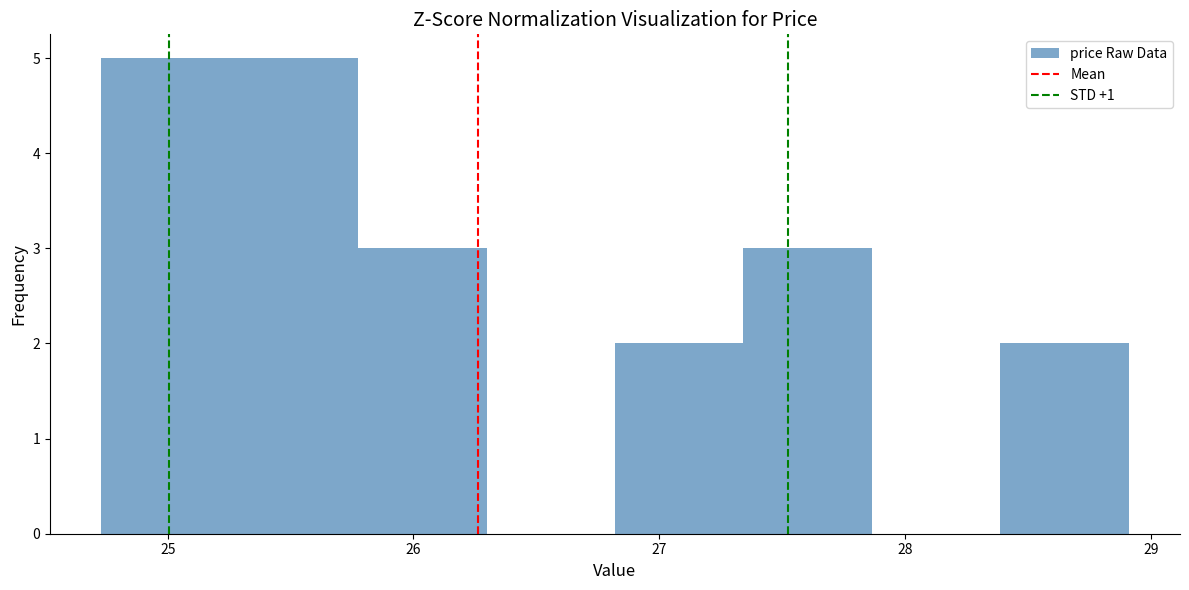

How tall is the bar that spans 26.8 to 27.3 on the x-axis? Neither the bar edges nor the heights are printed on the chart, so give them approximately, as read against the axes.

2